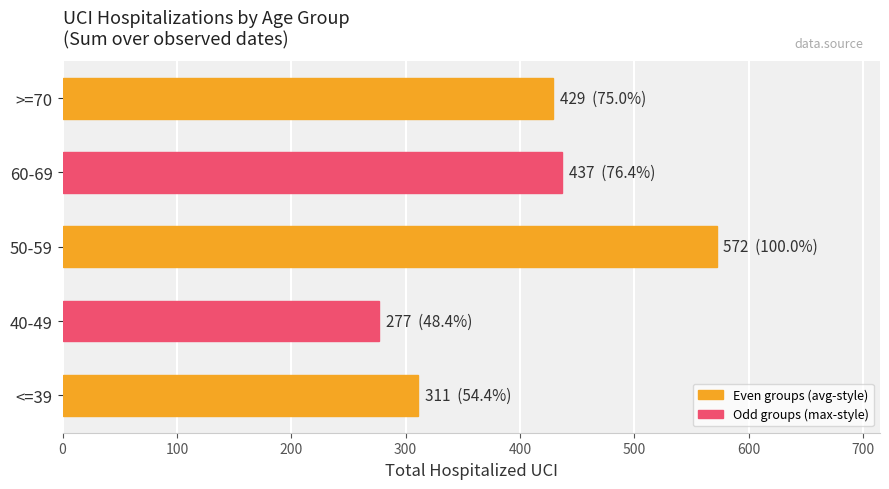

Count the number of data series in this chart.

1